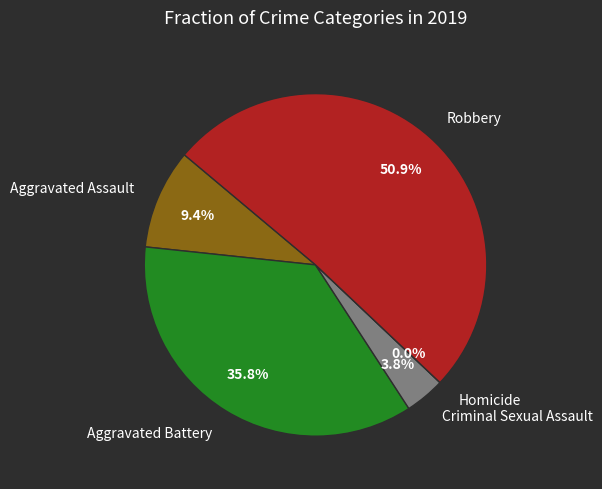

Which slice is the smallest?

Homicide